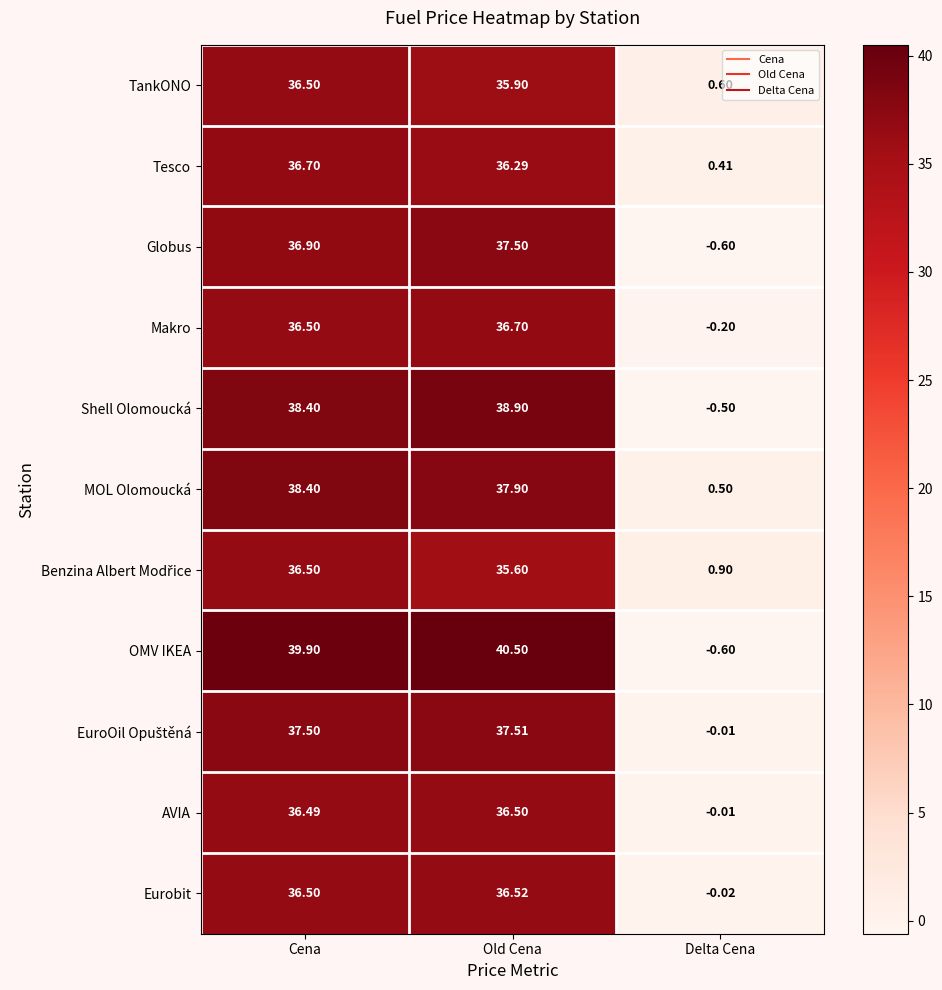

At which category is the sum across all series the highest?

Cena